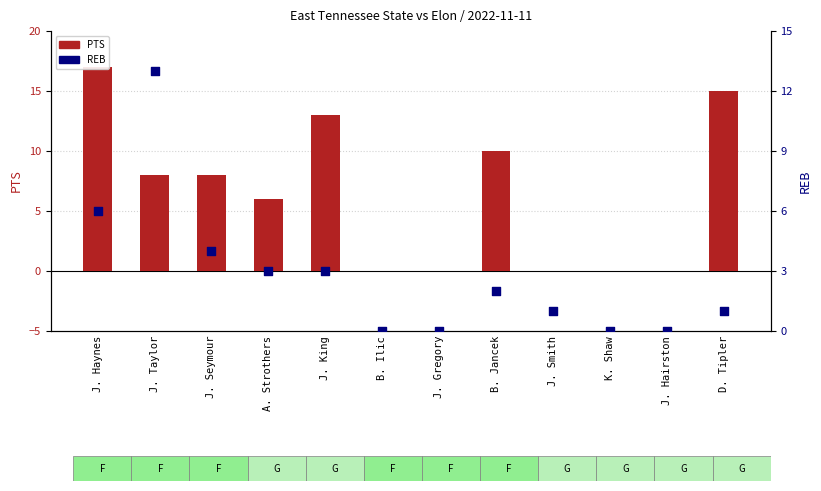

What are all the series names shown in the legend?

PTS, REB